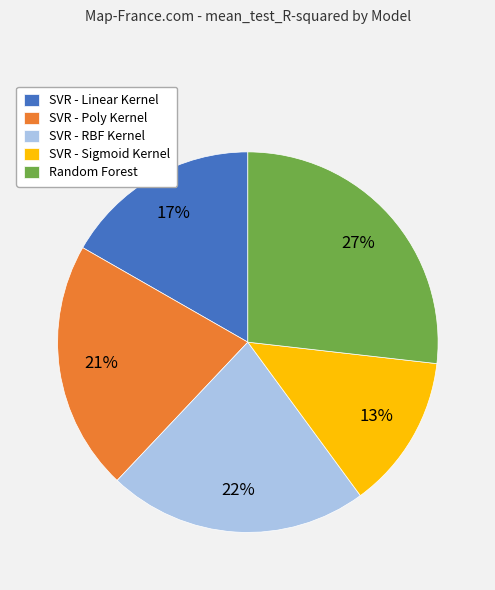

Do Random Forest and SVR - Linear Kernel together represent more than half of the pie?

No